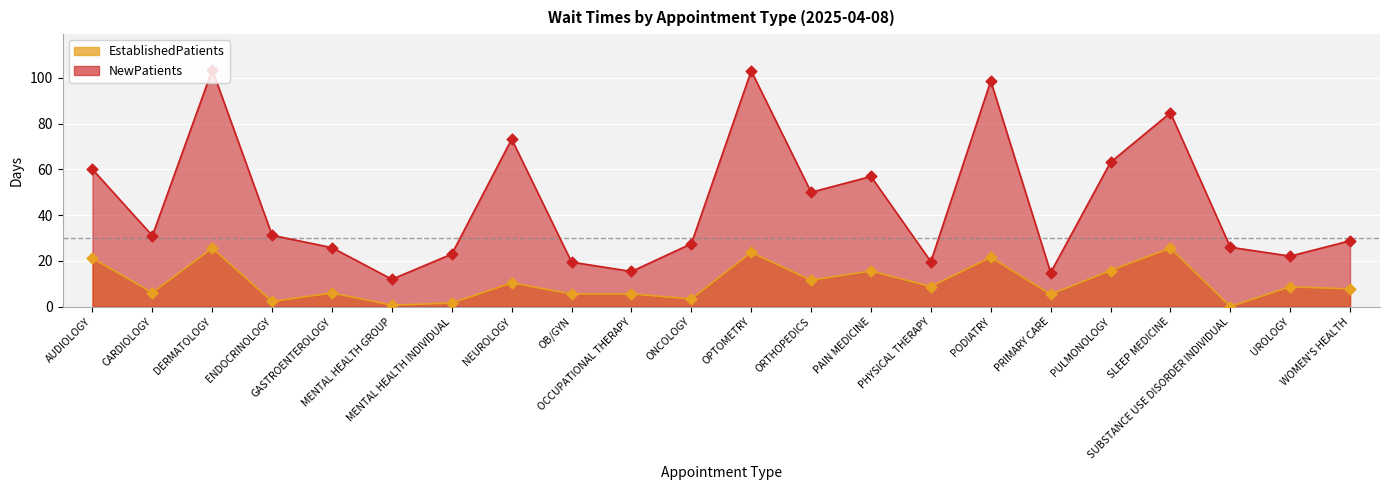

What is the total value across all series at PAIN MEDICINE?

72.5